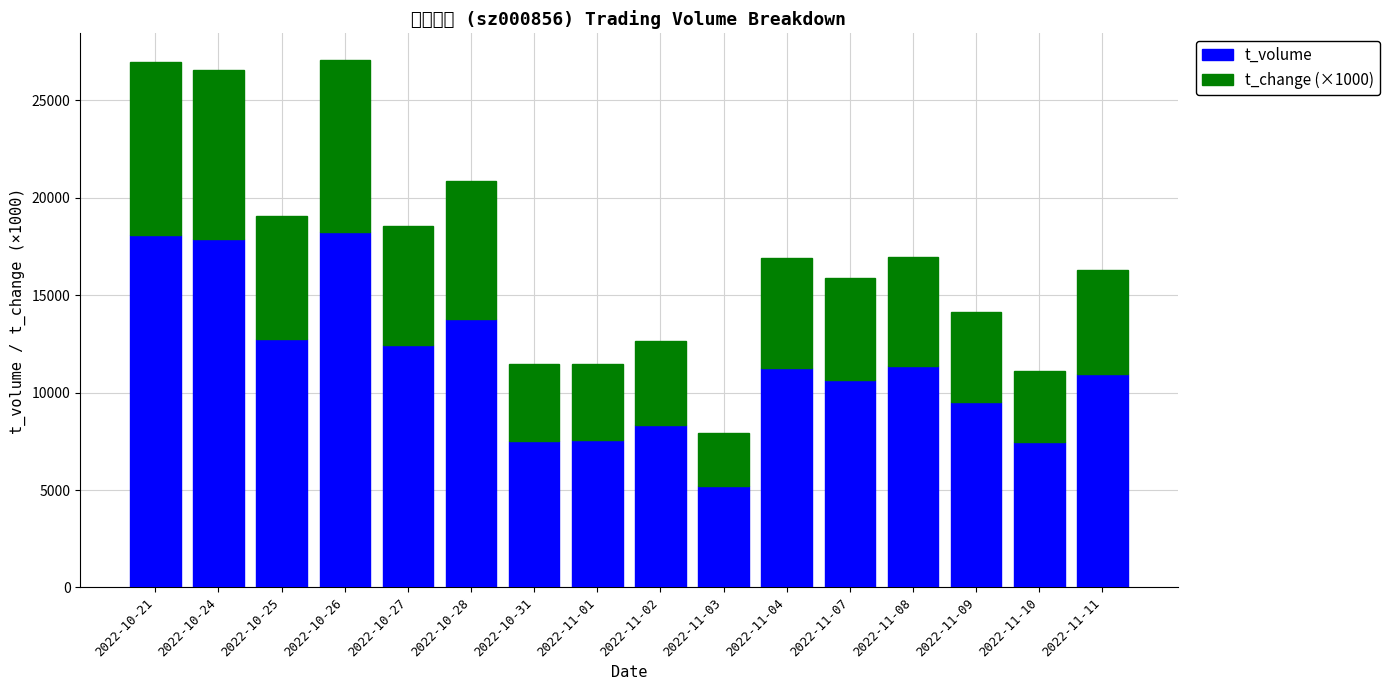

List the labels in order of t_change (×1000) value, smallest first.

2022-11-03, 2022-11-10, 2022-11-01, 2022-10-31, 2022-11-02, 2022-11-09, 2022-11-07, 2022-11-11, 2022-11-08, 2022-11-04, 2022-10-27, 2022-10-25, 2022-10-28, 2022-10-24, 2022-10-26, 2022-10-21